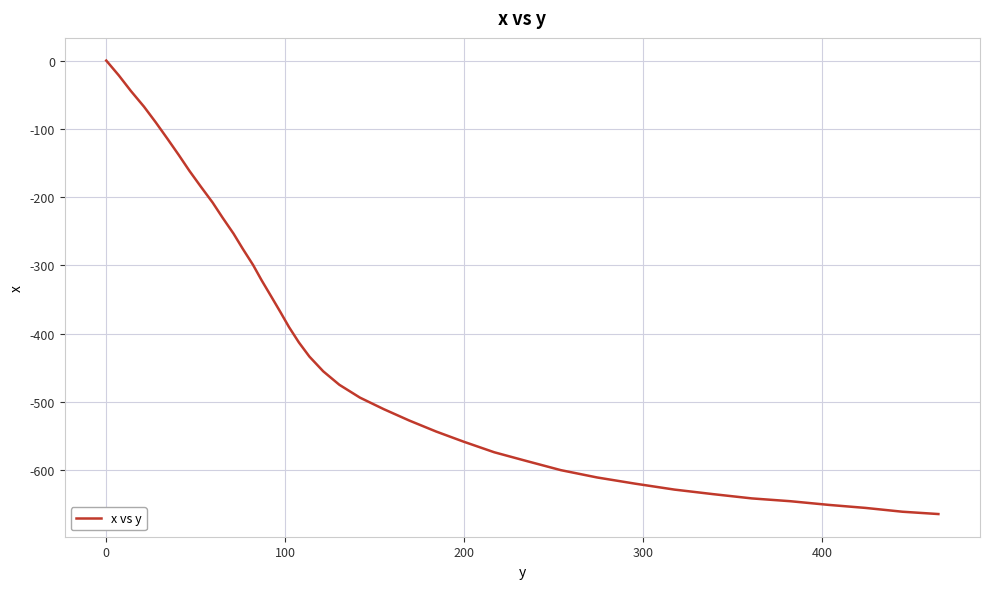

What is the smallest value displayed?

-664.1